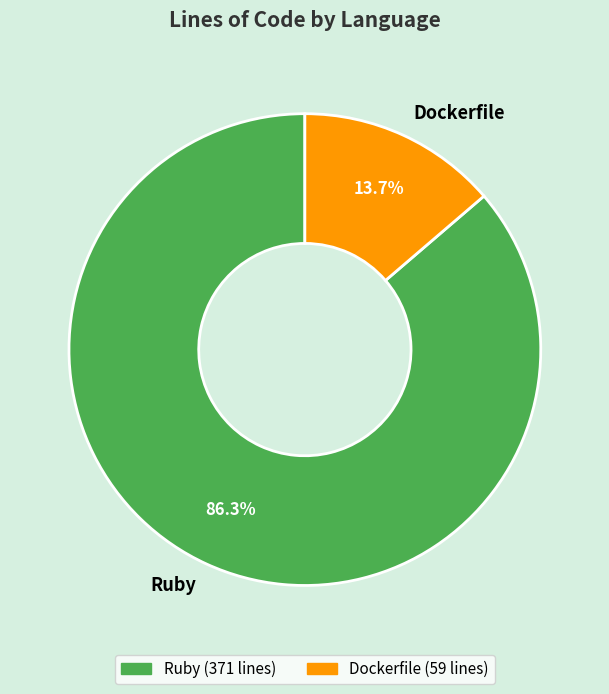

What is the majority slice?

Ruby